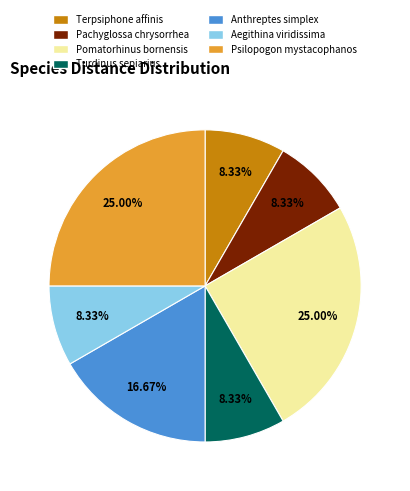

What is the ratio of the value at Pomatorhinus bornensis to the value at Psilopogon mystacophanos?

1.0